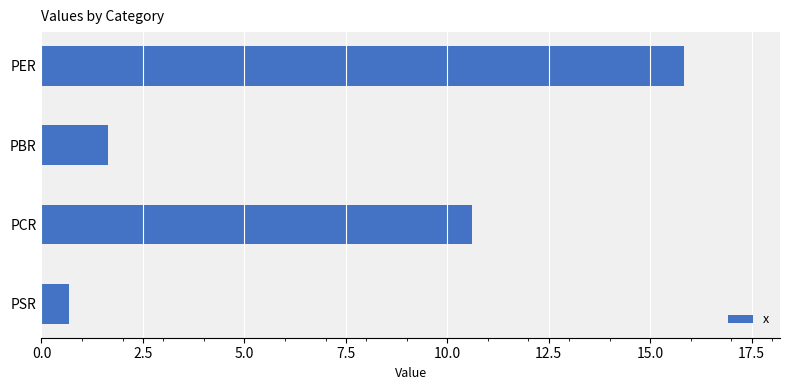

The value at PER is 15.8. True or false?

True